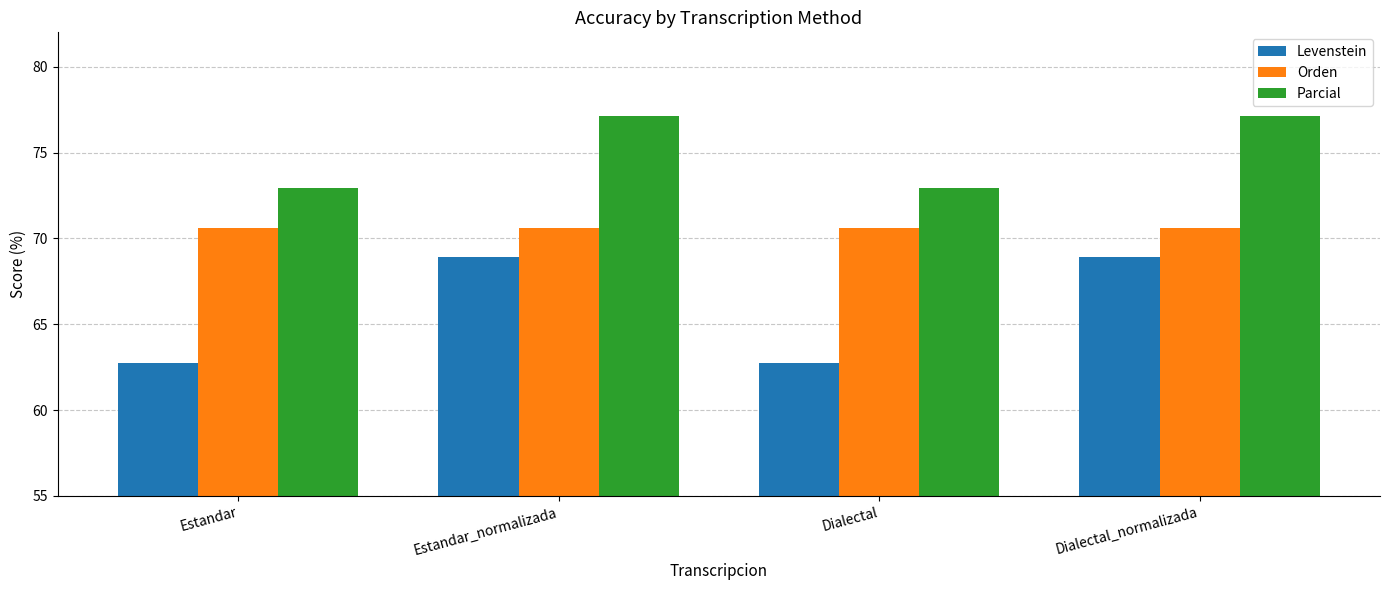

What position from the right is Estandar_normalizada?

3